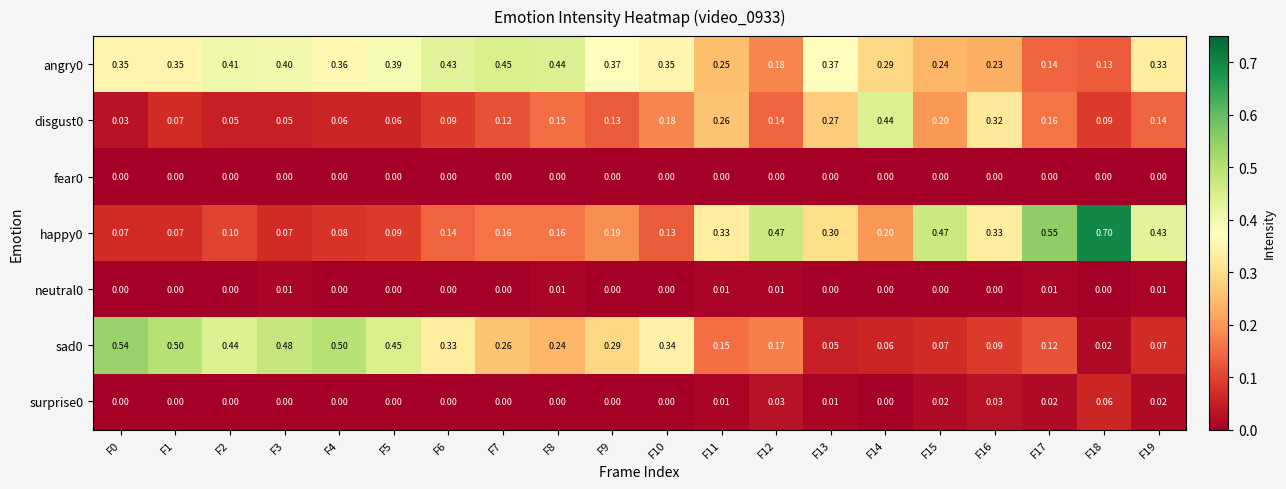

Is the value of angry0 at F12 greater than the value of happy0 at F12?

No